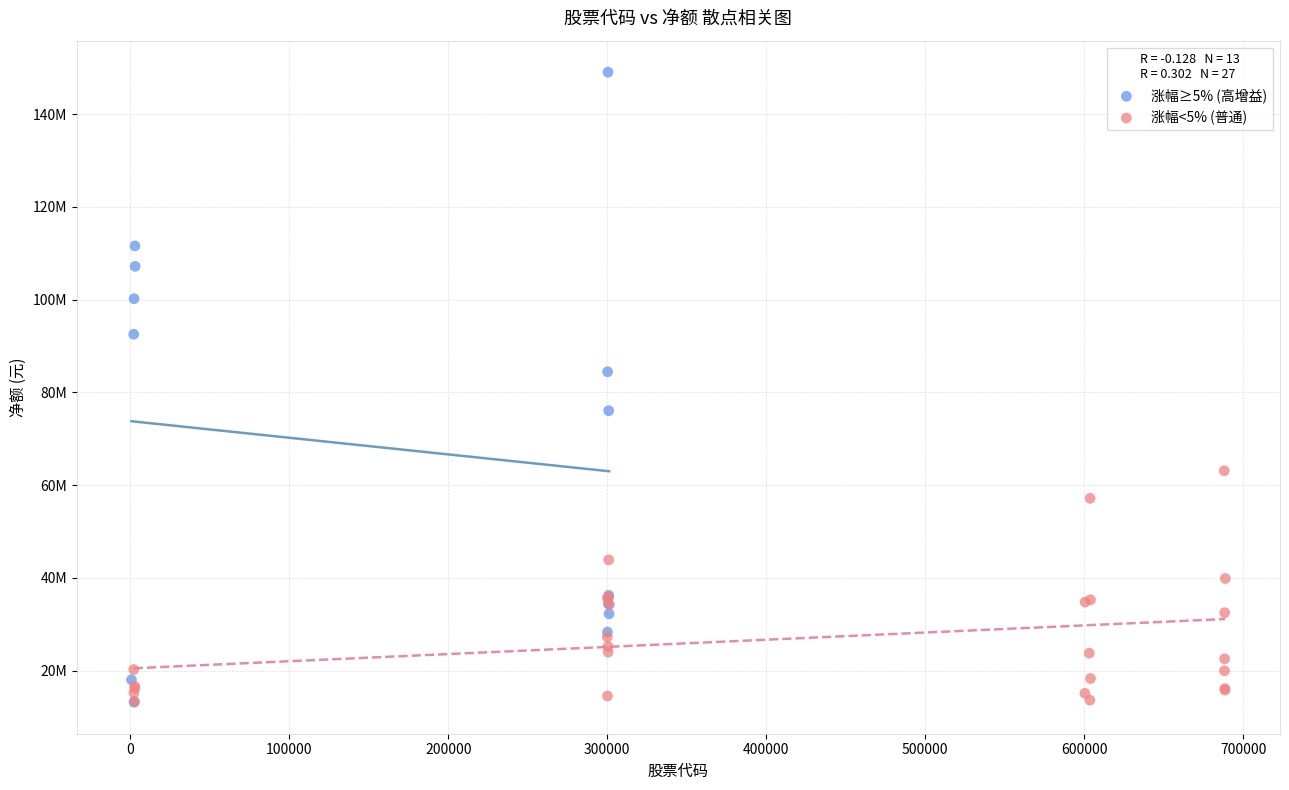

Which series contains the highest Y value?

涨幅≥5% (高增益)